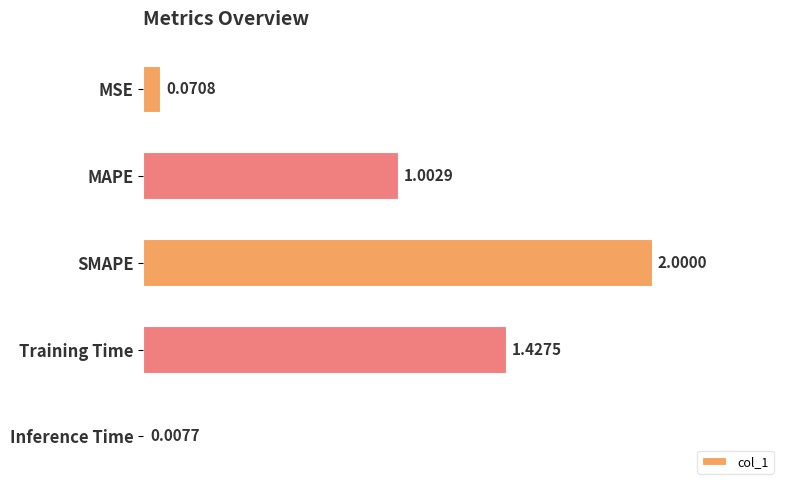

How many data points does each series have?

5